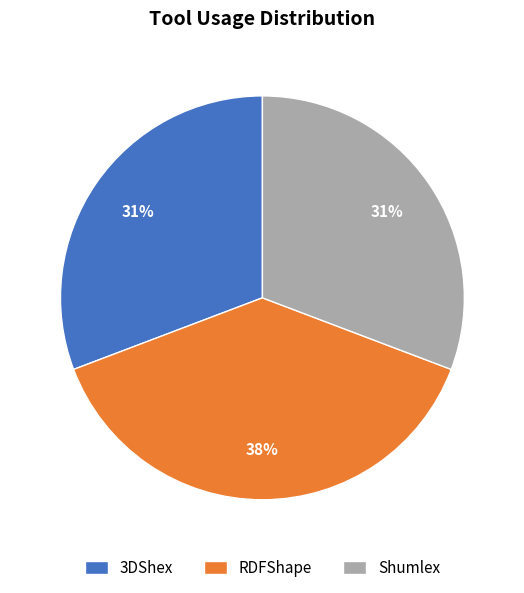

Between 3DShex and RDFShape, which is larger?

RDFShape